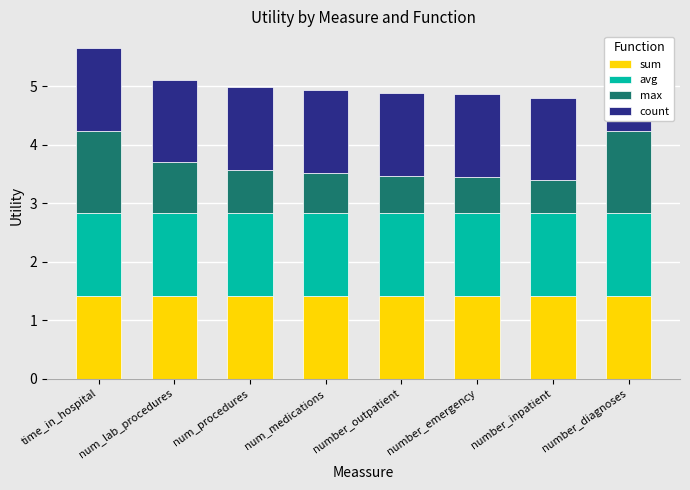

Reading right to left, transcribe all the data shown in this chart.

sum: 1.4	1.4	1.4	1.4	1.4	1.4	1.4	1.4
avg: 1.4	1.4	1.4	1.4	1.4	1.4	1.4	1.4
max: 1.4	0.6	0.6	0.6	0.7	0.7	0.9	1.4
count: 1.4	1.4	1.4	1.4	1.4	1.4	1.4	1.4